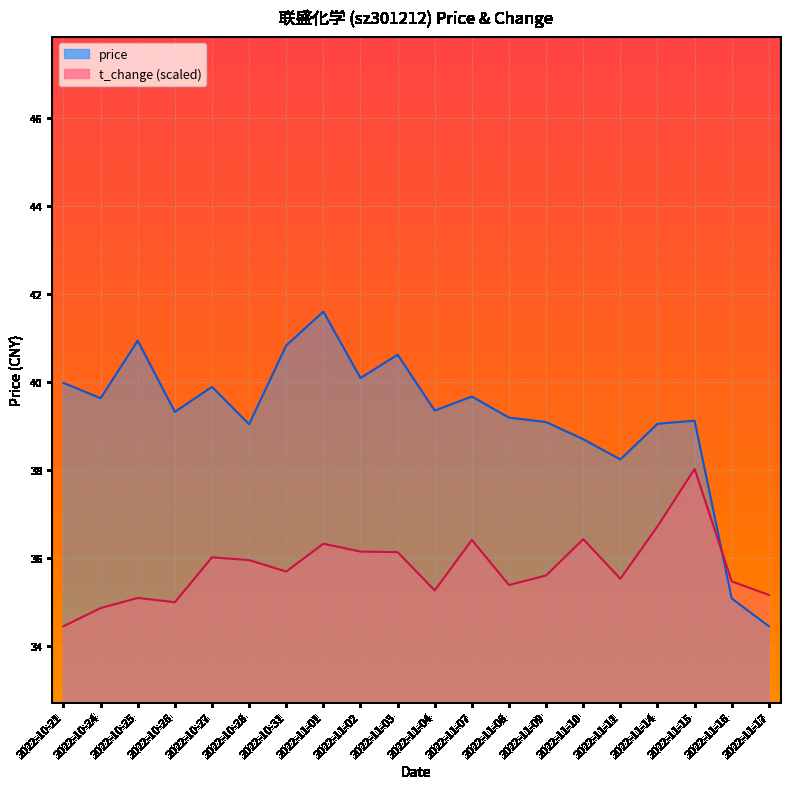

What is the maximum value for price?

41.6